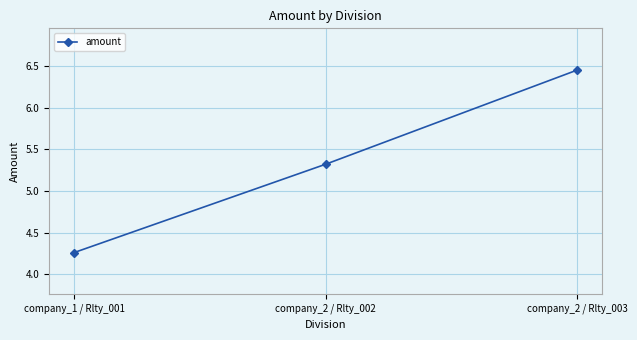

What is the label of the 1st point from the right?

company_2 / Rlty_003